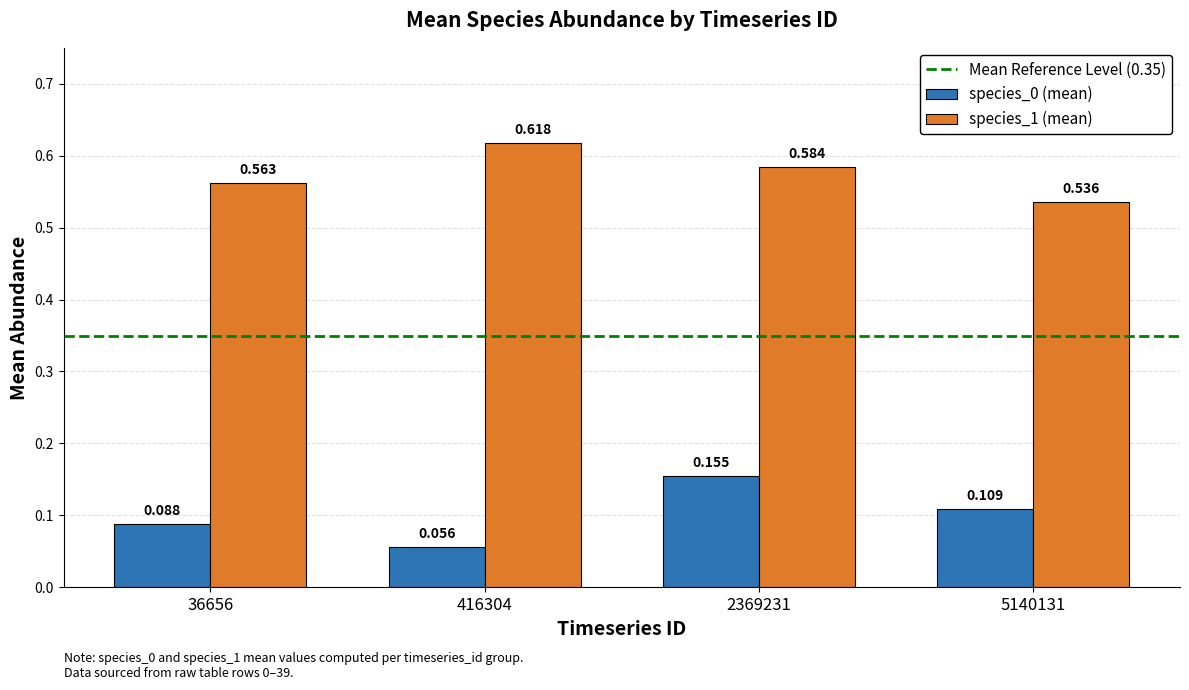

What is the sum of the species_1 (mean) values at 36656 and 5140131?

1.1